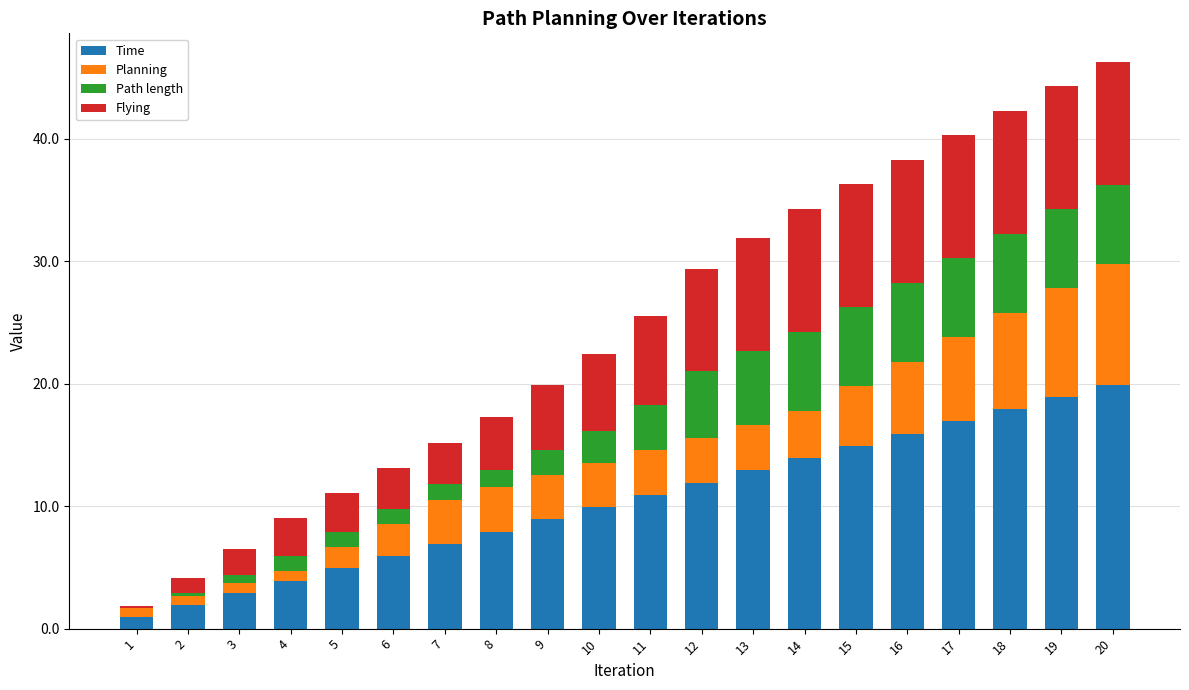

The value of Time at 2 is 1.9. True or false?

True